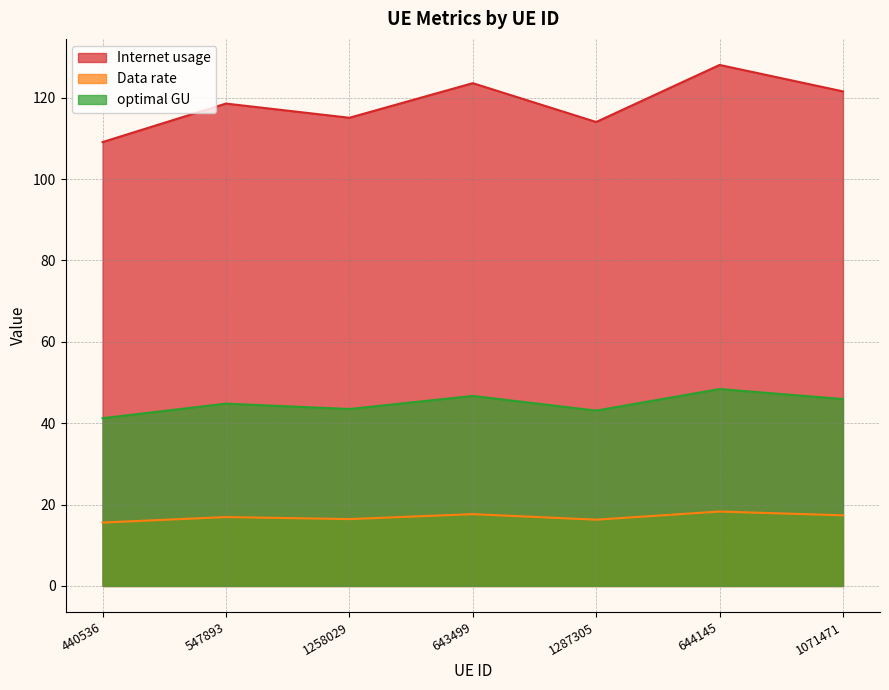

What is the difference between the Data rate values at 644145 and 1258029?

1.9